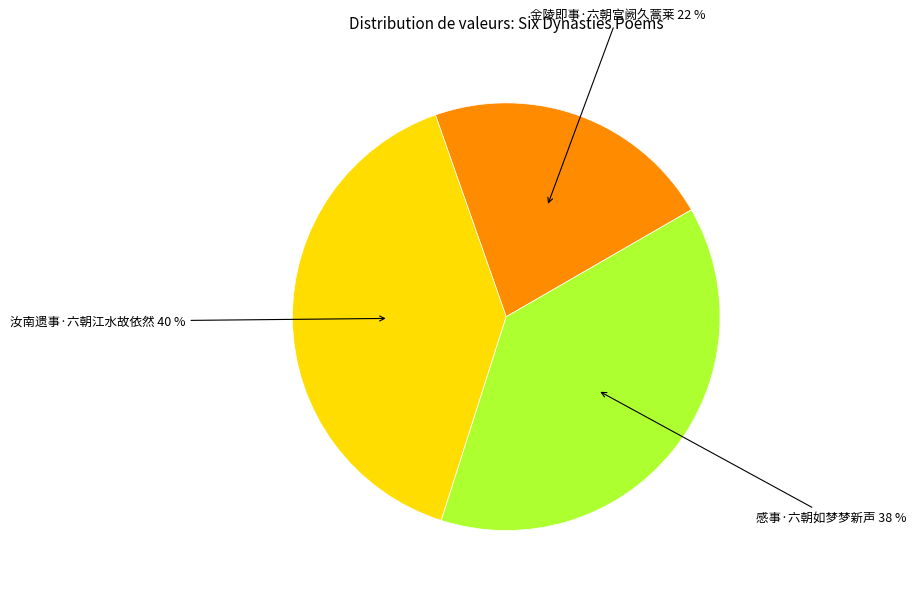

Is there a majority slice in this chart?

No